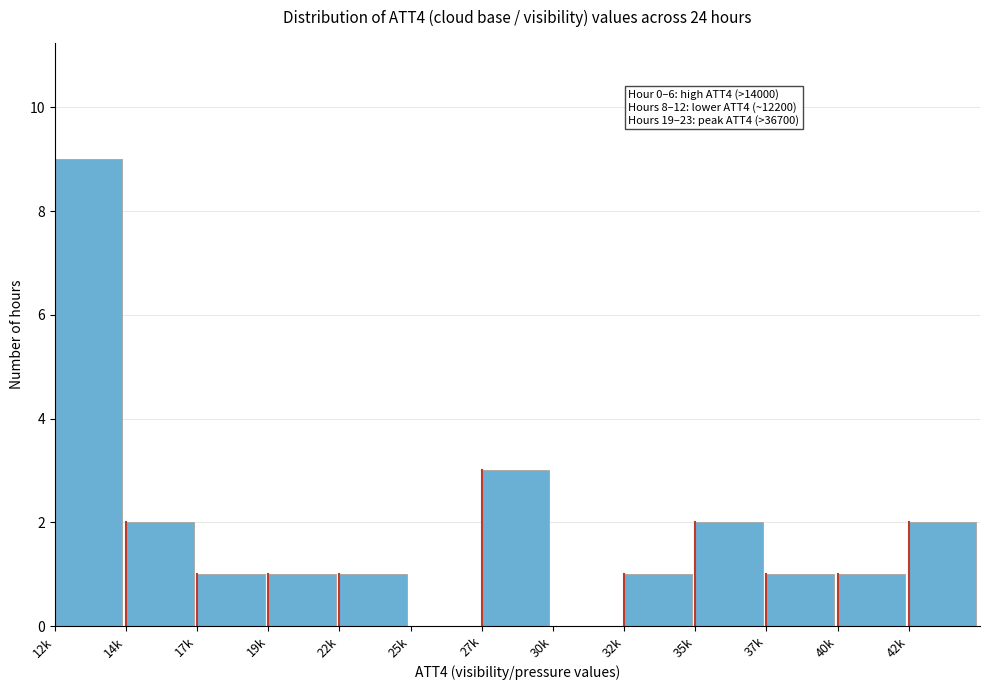

Reading left to right, list all the values displayed in this chart.

12k=9	14k=2	17k=1	19k=1	22k=1	25k=0	27k=3	30k=0	32k=1	35k=2	37k=1	40k=1	42k=2